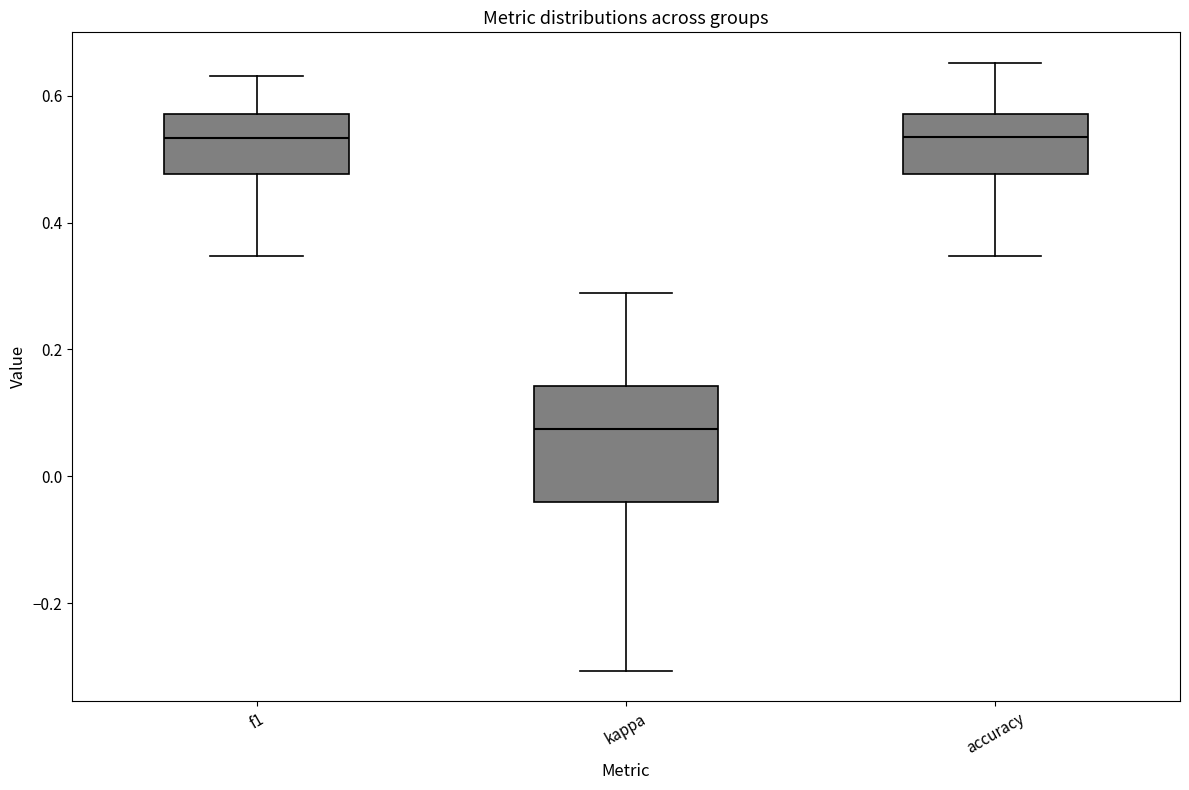

Reading left to right, transcribe this box plot: for each box, give where its median line is, the range the box spans, and where its two whiskers end, as read against the y-axis. The values are not printed on the chart, so give them approximately, as read against the axis.

f1: median 0.54, box 0.48 to 0.58, whiskers 0.34 to 0.64
kappa: median 0.08, box -0.04 to 0.14, whiskers -0.30 to 0.28
accuracy: median 0.54, box 0.48 to 0.58, whiskers 0.34 to 0.66